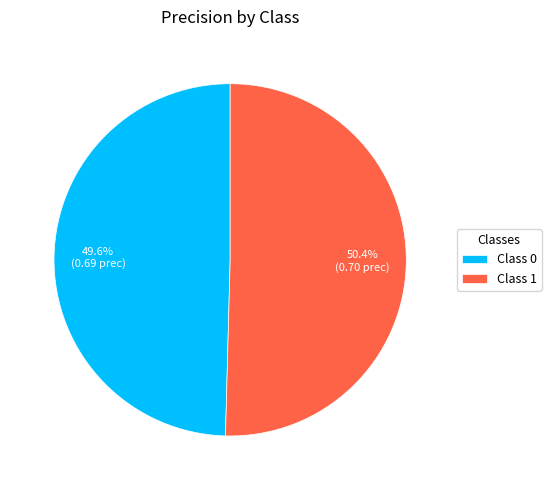

What percentage is NOT represented by Class 0?

50.4%